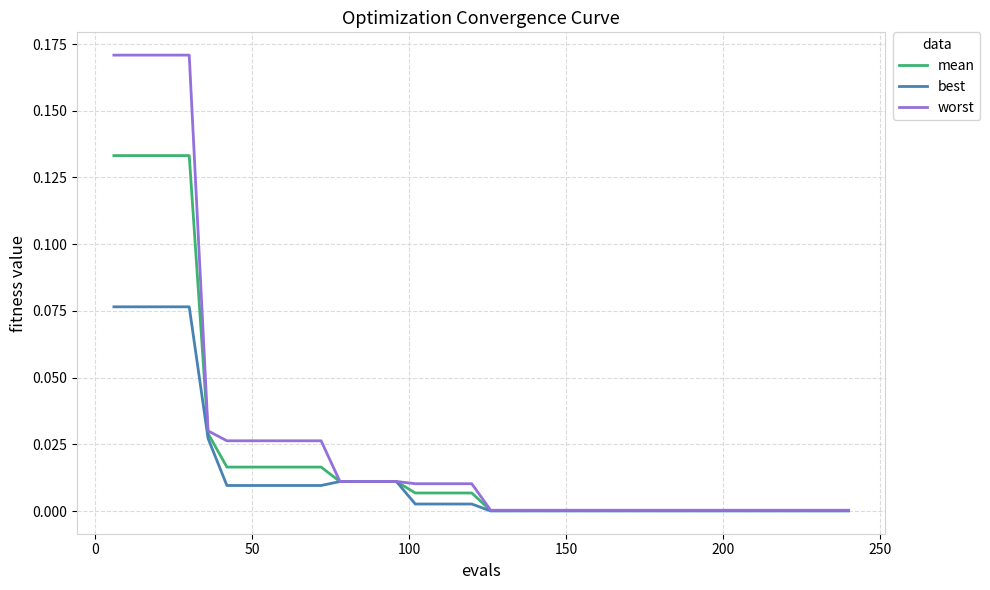

Which series has the widest spread of values?

worst